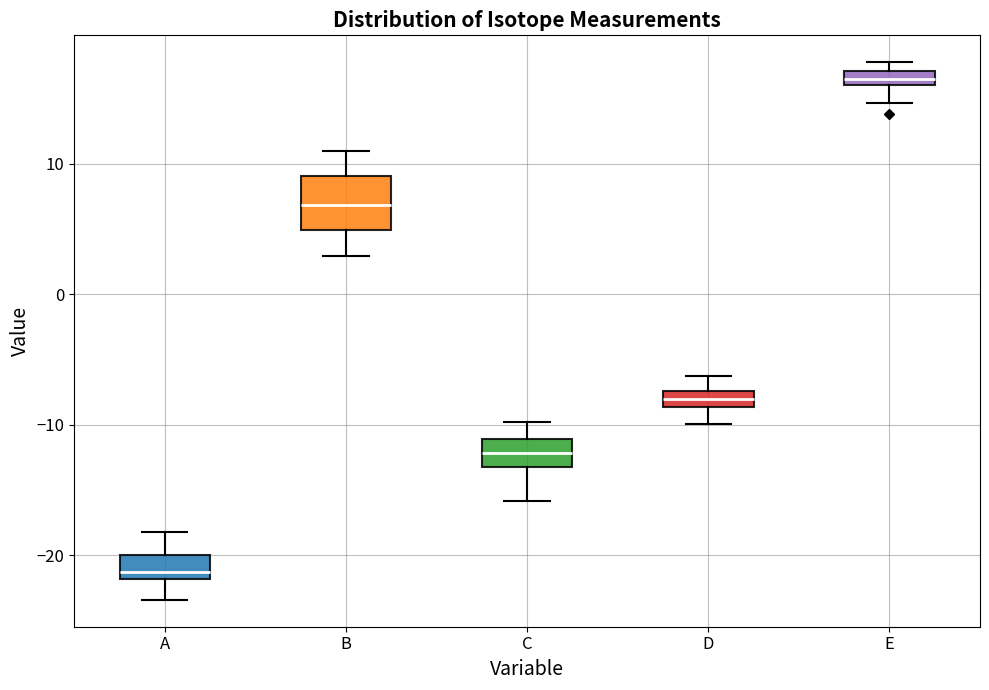

Comparing the boxes themselves (not the whiskers), which one is the tallest?

B